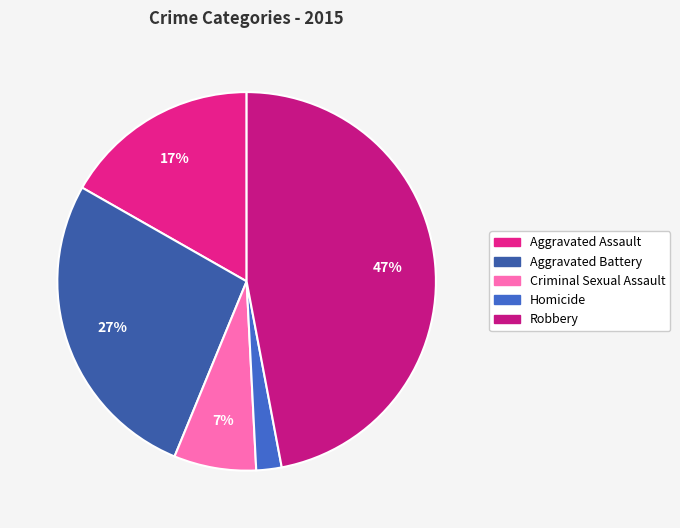

Does any single category account for the majority?

No